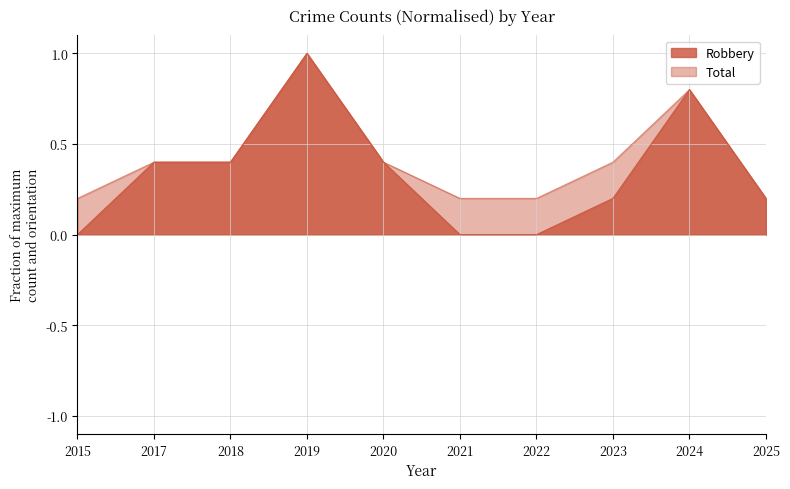

Reading right to left, what are all the values shown in this chart?

Robbery: 0.2	0.8	0.2	0.0	0.0	0.4	1.0	0.4	0.4	0.0
Total: 0.2	0.8	0.4	0.2	0.2	0.4	1.0	0.4	0.4	0.2